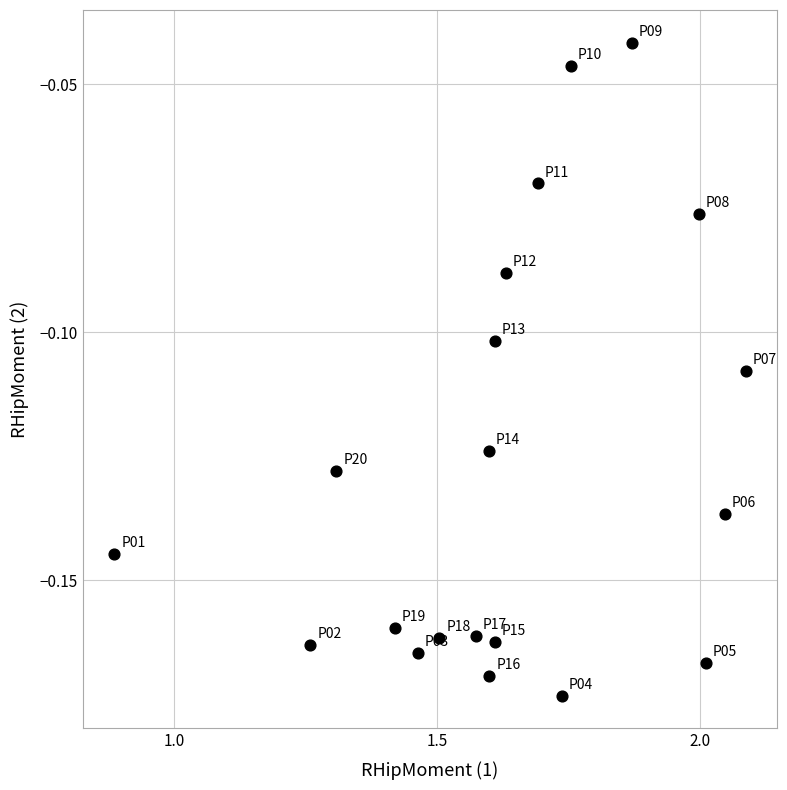

What is the range of X values (max minus min)?

1.2